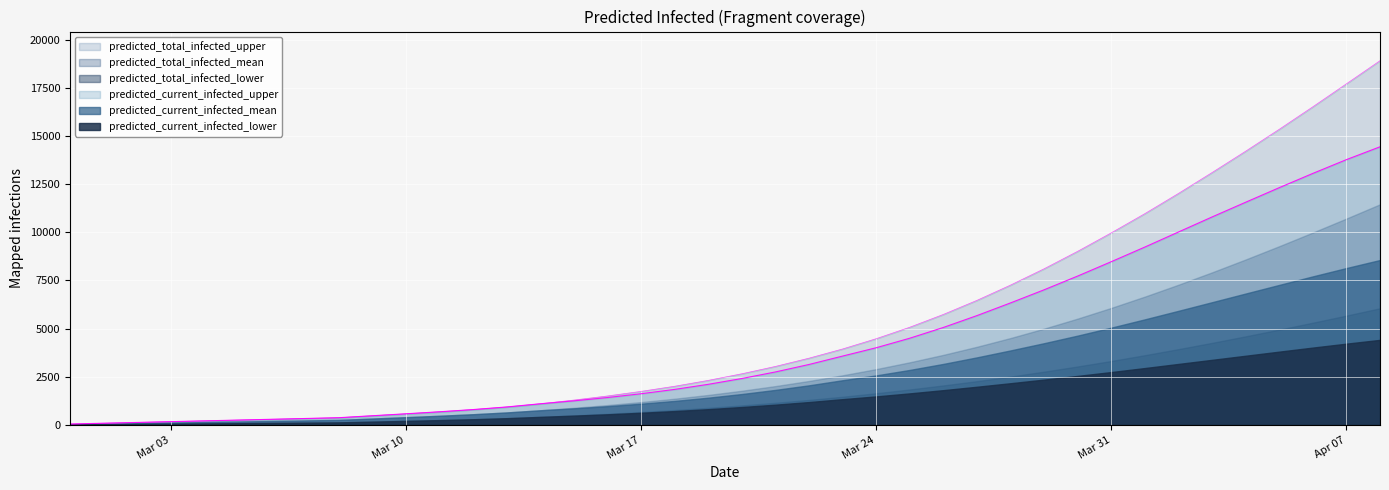

True or false: predicted_current_infected_lower has more than 2 interior local peaks.

False